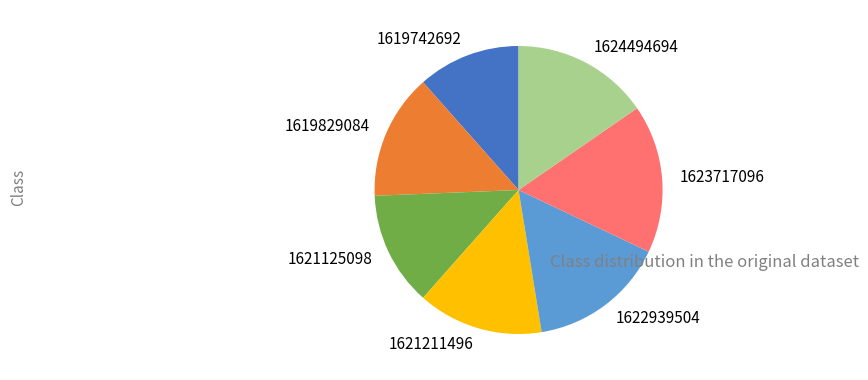

Which has a higher value, 1621125098 or 1624494694?

1624494694